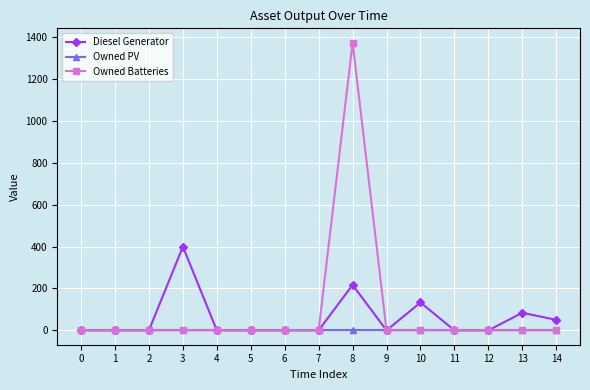

At which category does the chart reach its peak across all series?

8